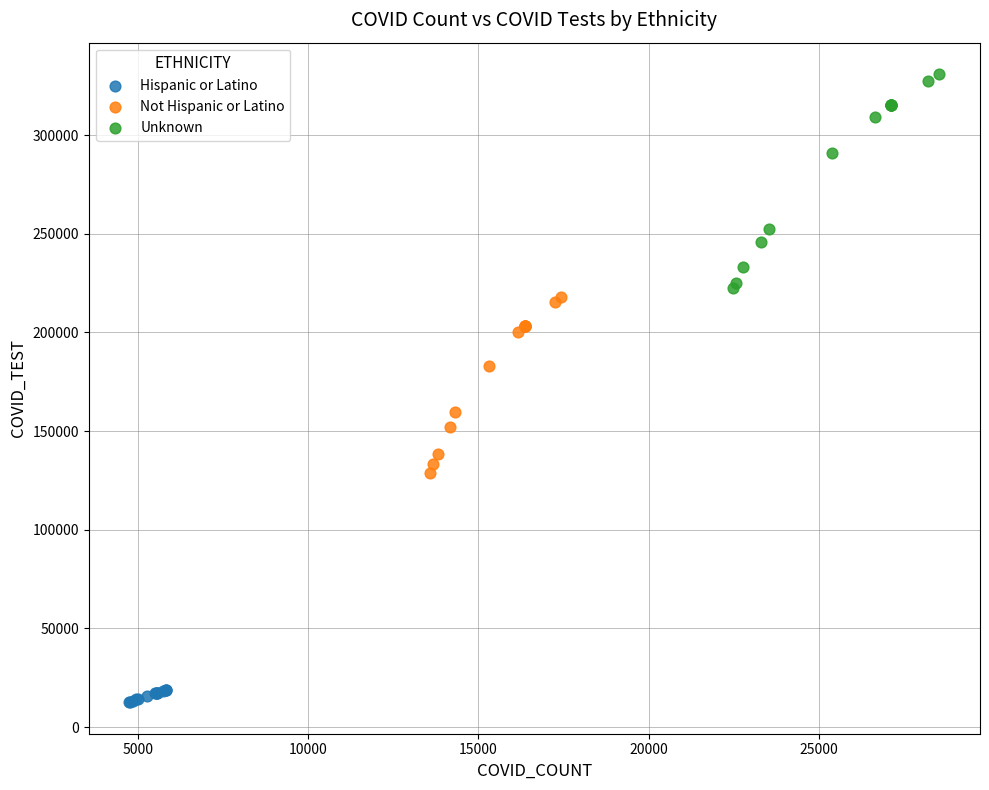

What are all the series names shown in the legend?

Hispanic or Latino, Not Hispanic or Latino, Unknown